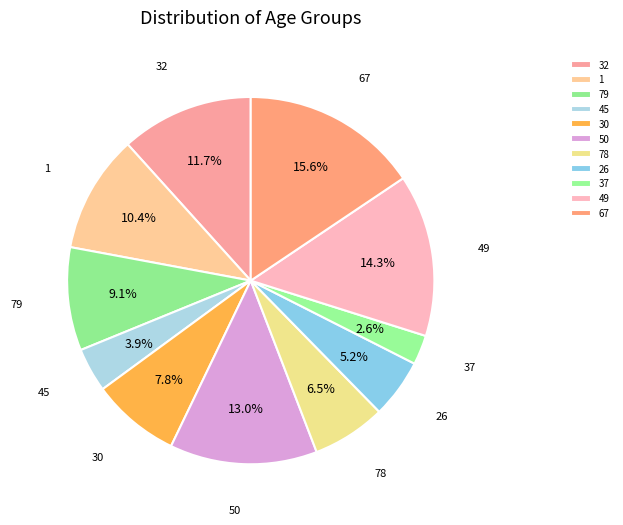

Do 37 and 1 together represent more than half of the pie?

No